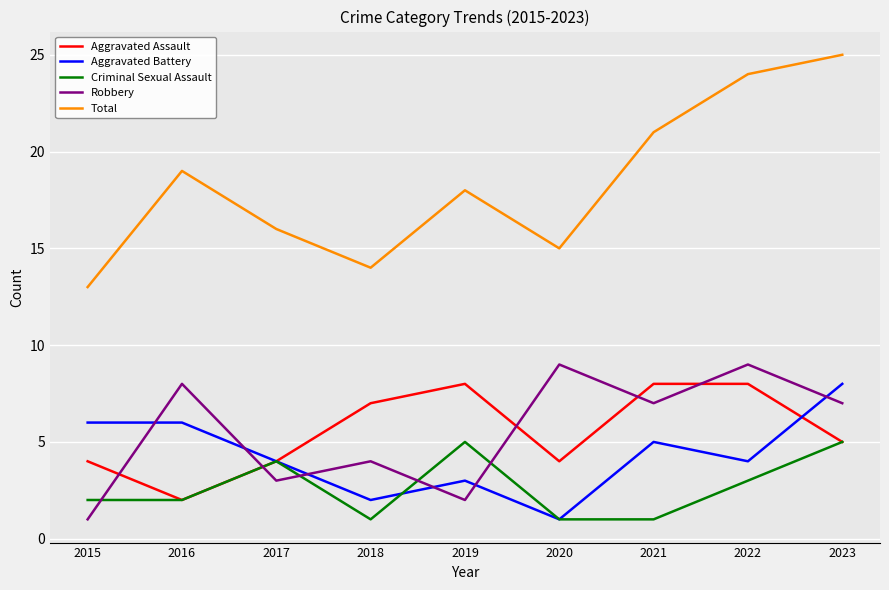

At which category does Robbery reach its first local peak?

2016